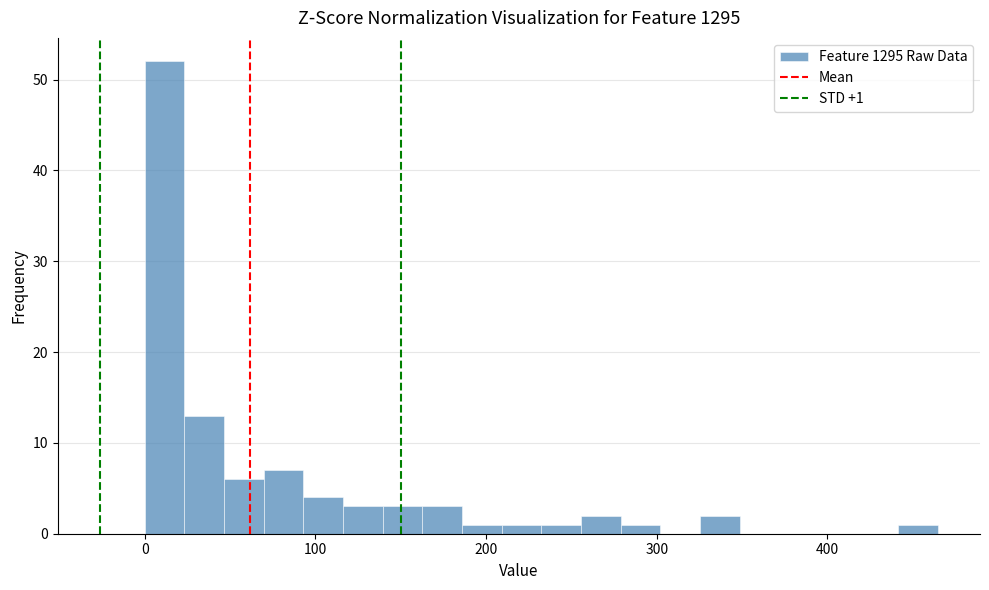

Read against the x-axis, roughly where is the centre of the tallest bar?

10